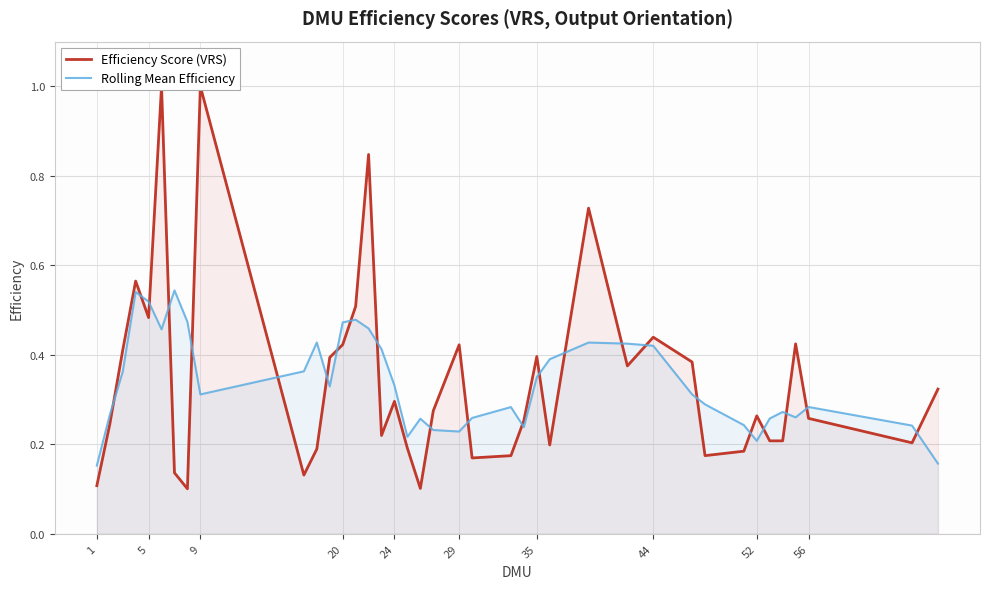

How many intersections are there between Efficiency Score (VRS) and Rolling Mean Efficiency?

23